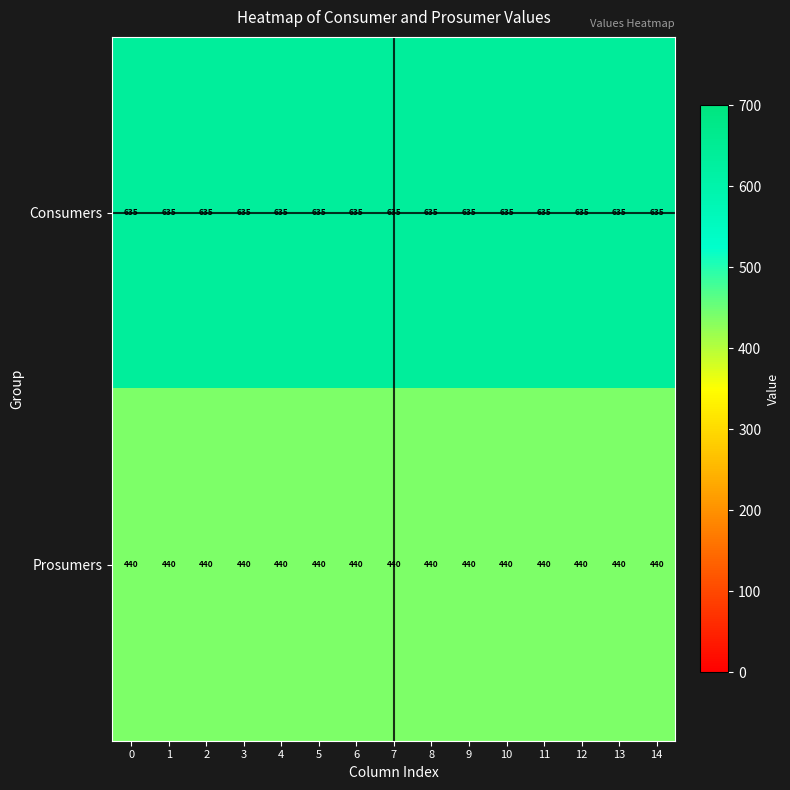

At 6, list the series in order from smallest to largest.

Prosumers, Consumers